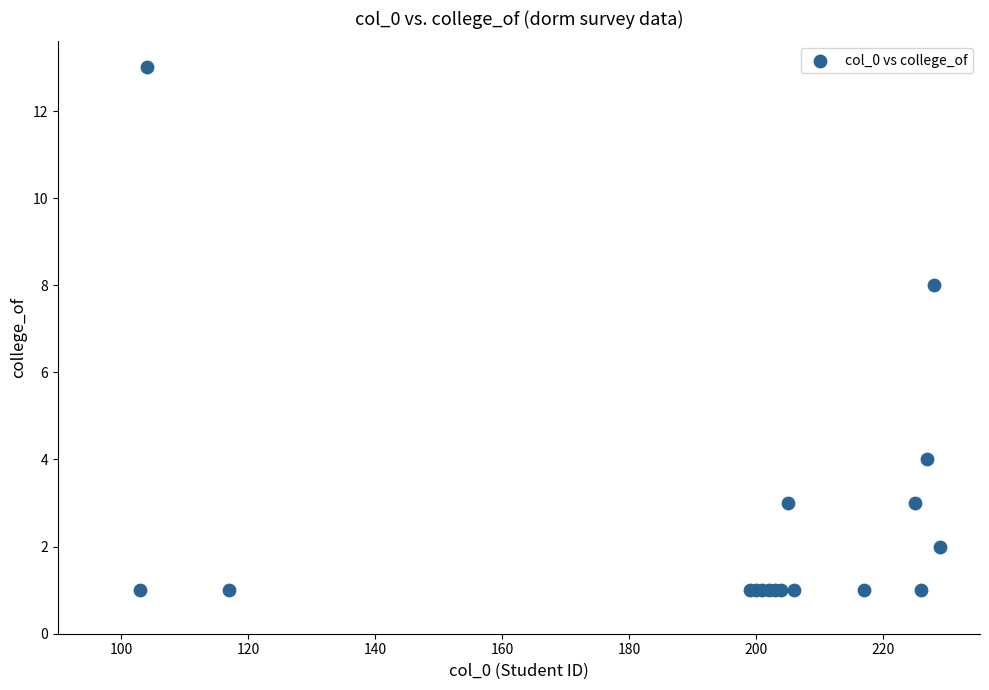

What Y value in the scatter plot is closest to 7?

8